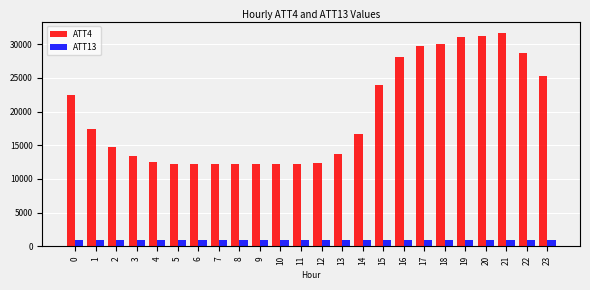

Is the value of ATT13 at 8 greater than the value of ATT4 at 5?

No